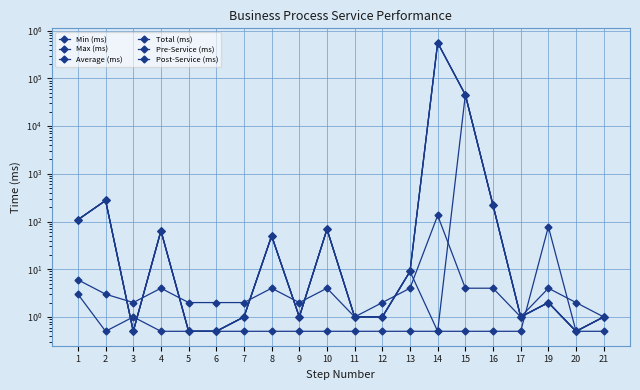

The Max (ms) series shows 0.9 at 6. True or false?

False